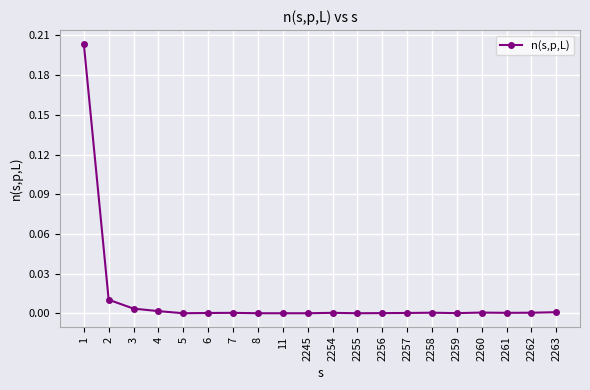

Which category has the highest value across all series?

1